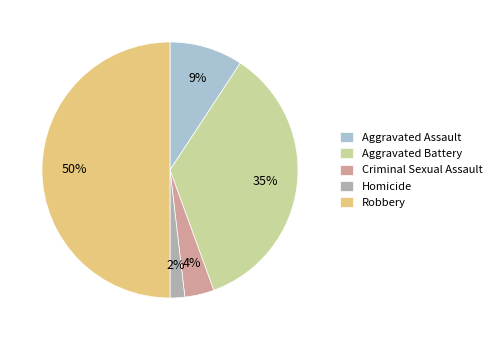

To the nearest percent, what is the difference between the largest and smallest slice percentages?

48%